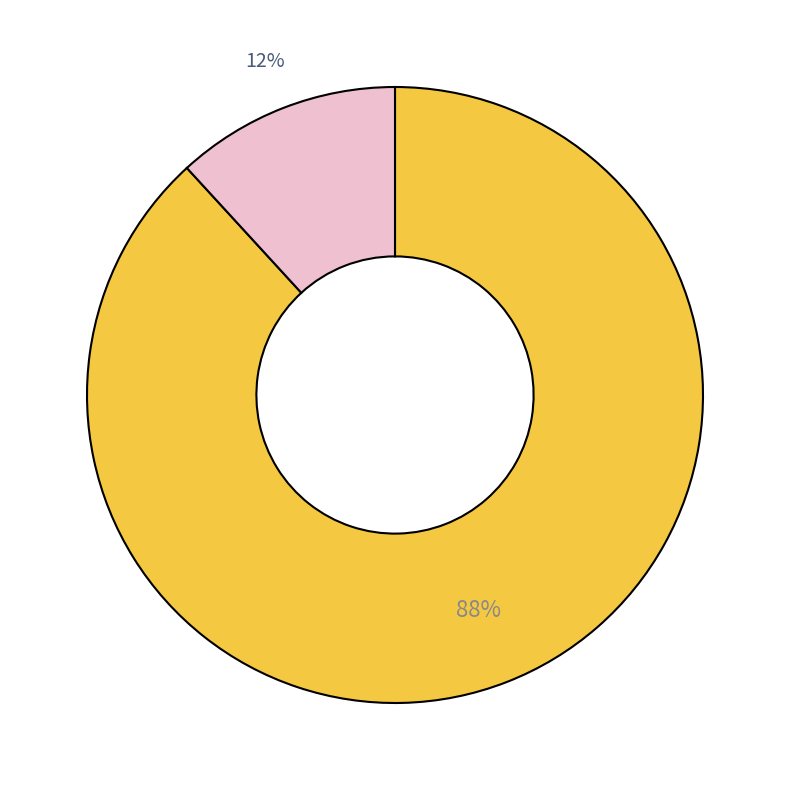

Is there a majority slice in this chart?

Yes